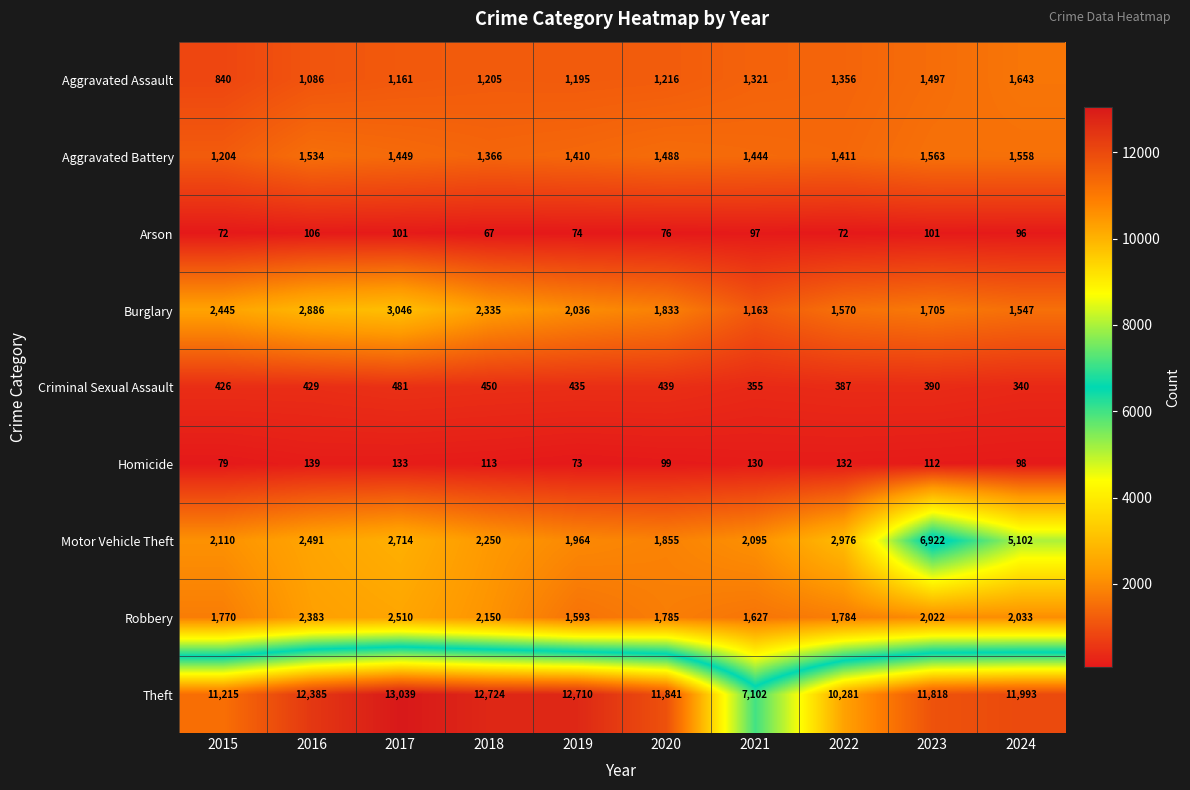

Between 2019 and 2020, which series saw the biggest shift?

Theft